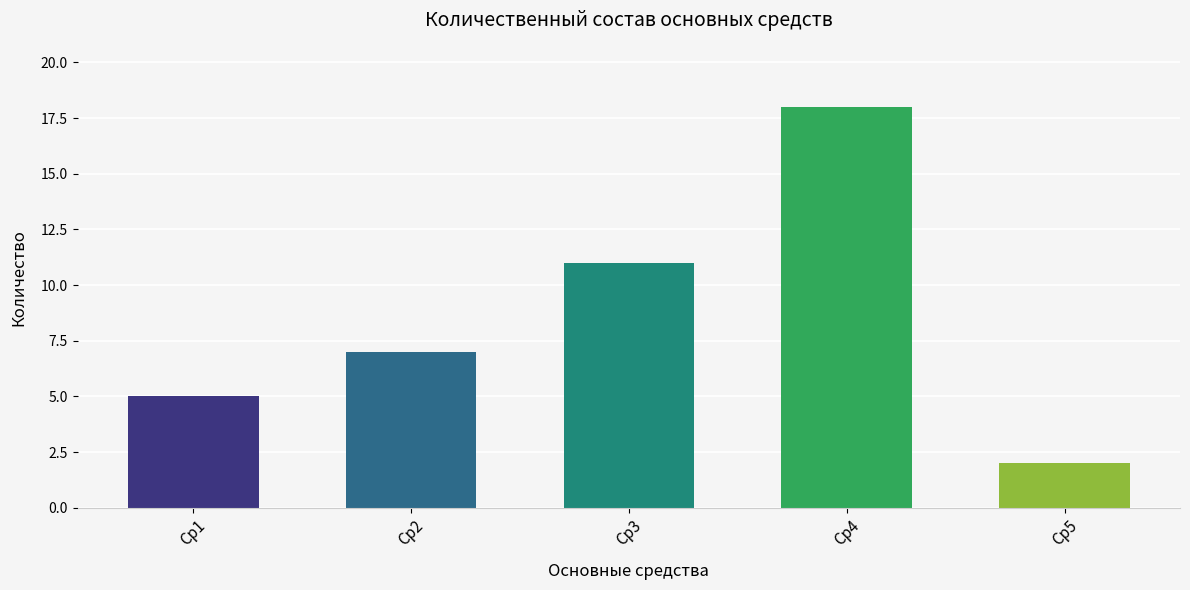

What is the value of the 4th bar from the left?

18